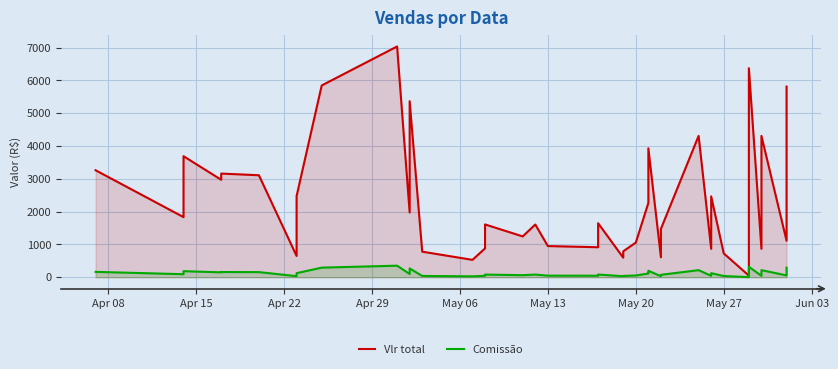

Reading right to left, transcribe all the data shown in this chart.

Vlr total: 5811.1	2289.6	1112.7	4307.6	865.4	6370.6	49.2	725.7	2463.5	865.4	4307.6	1474.7	607.4	3929.2	2474.9	2264.0	1055.4	789.2	595.7	1646.7	914.0	950.0	1606.8	1244.0	1609.1	878.6	529.1	779.0	5365.4	1973.6	7032.5	5844.4	2471.2	648.5	3107.8	3159.2	2969.8	3689.2	1831.8	3260.3
Comissão: 290.6	114.5	55.6	215.4	43.3	318.5	2.5	36.3	123.2	43.3	215.4	73.7	30.4	196.5	123.7	113.2	52.8	39.5	29.8	82.3	45.7	47.5	80.3	62.2	80.5	43.9	26.5	39.0	268.3	98.7	351.6	292.2	123.6	32.4	155.4	158.0	148.5	184.5	91.6	163.0